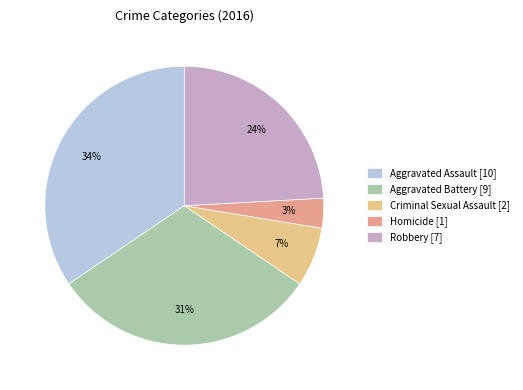

Which slice is the smallest?

Homicide